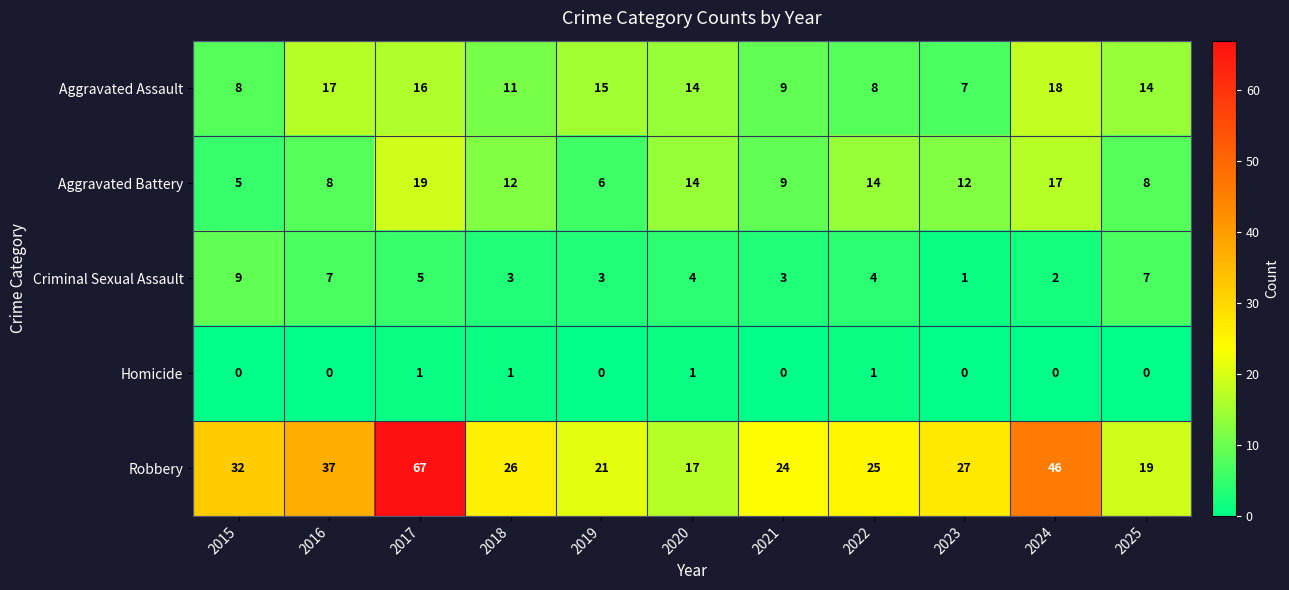

Which label corresponds to the largest value in the chart?

2017